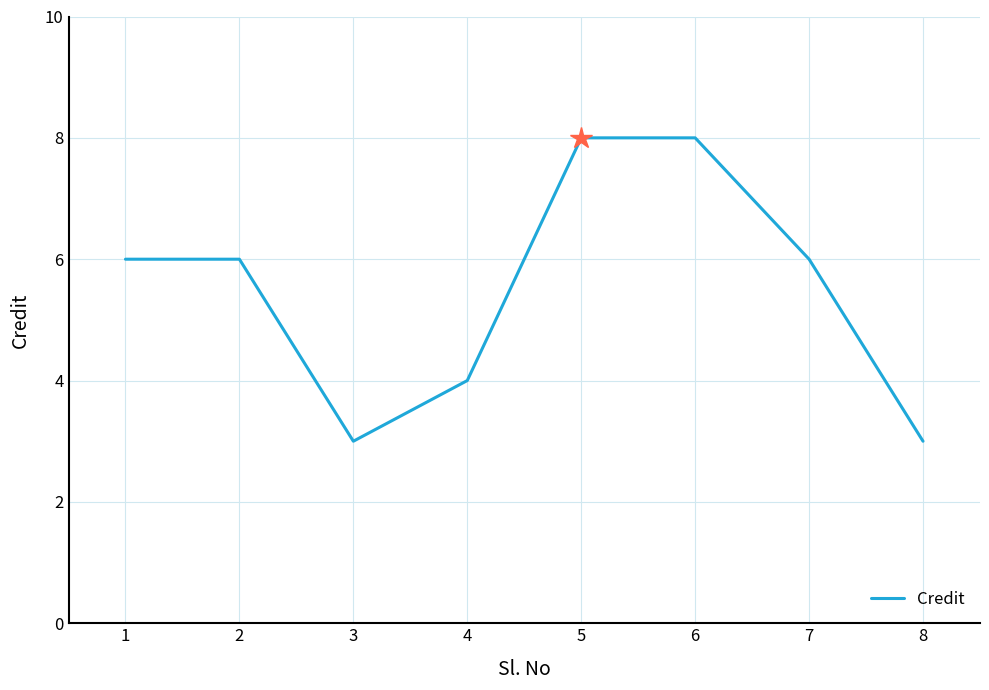

Where is the first local minimum?

3